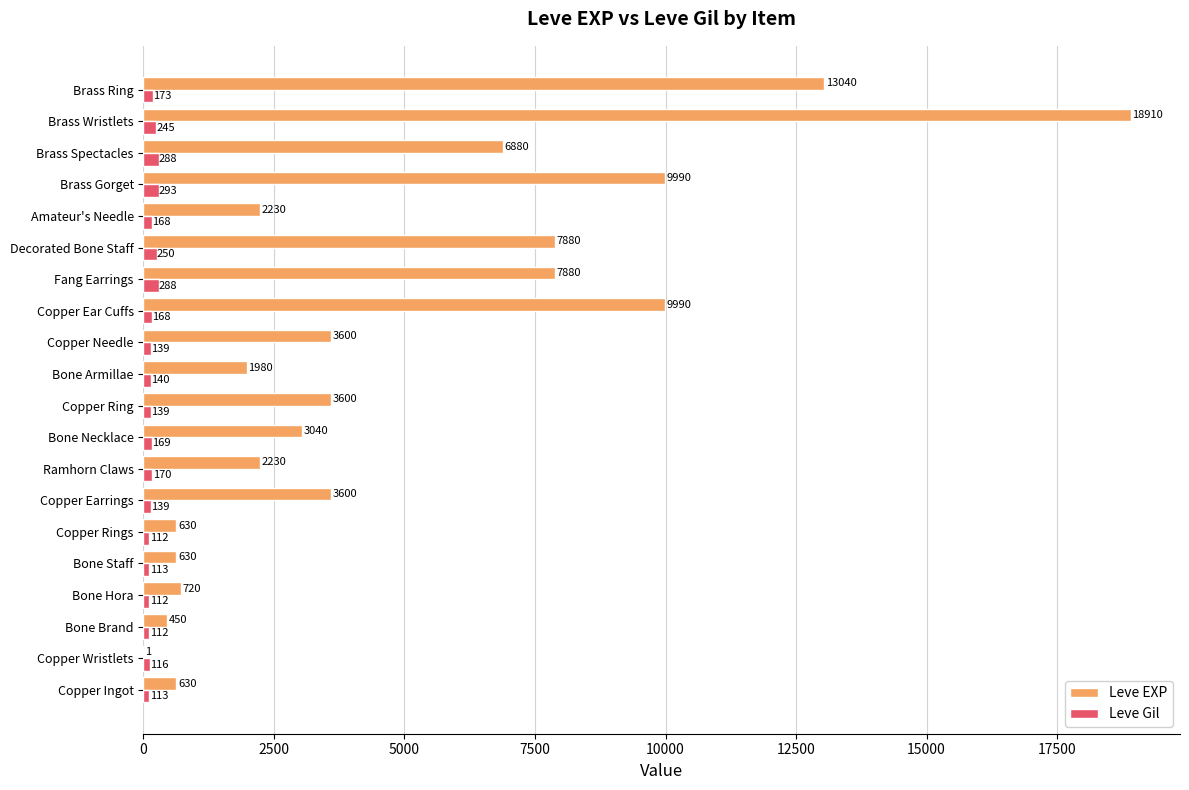

What is the sum of the Leve Gil values at Amateur's Needle and Brass Ring?

341